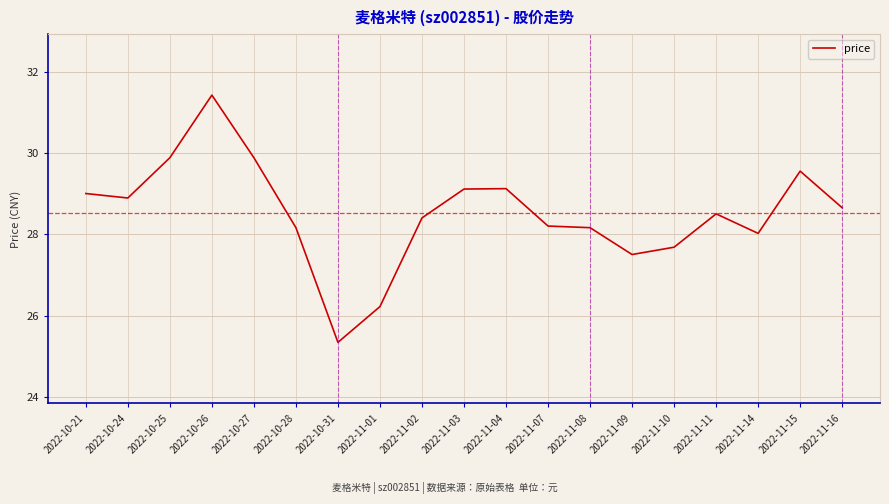

What is the sum of all values?

541.7